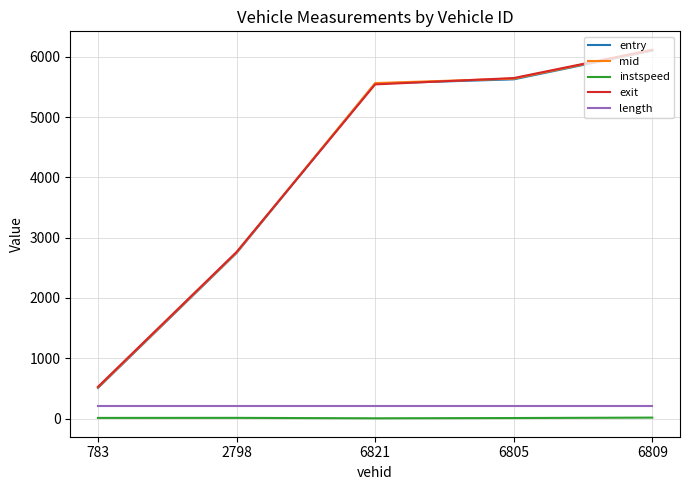

True or false: mid has a value of 739.1 at 783.

False